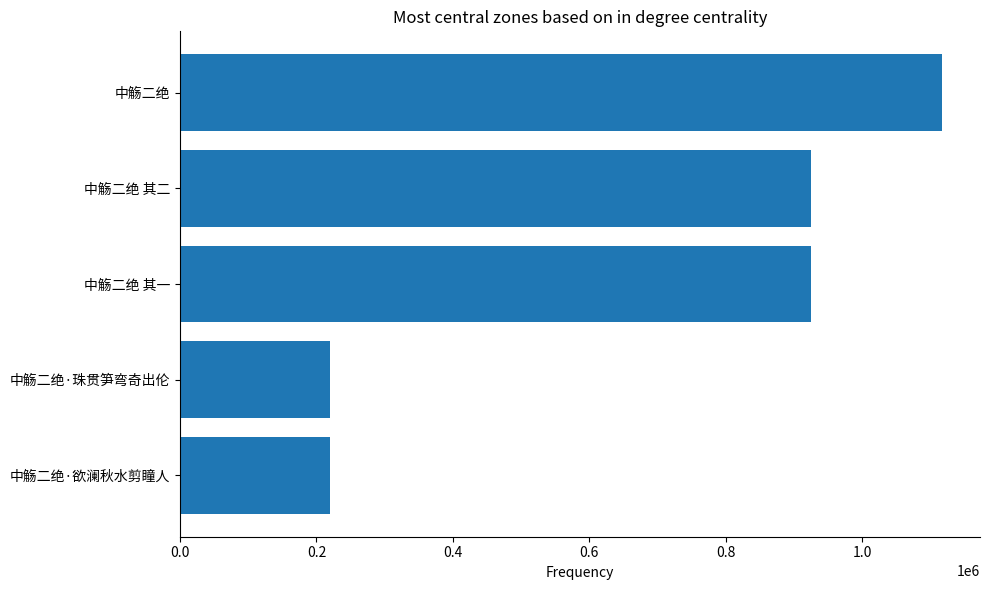

The chart shows a value of 219966 at 中觞二绝·欲澜秋水剪瞳人. True or false?

True